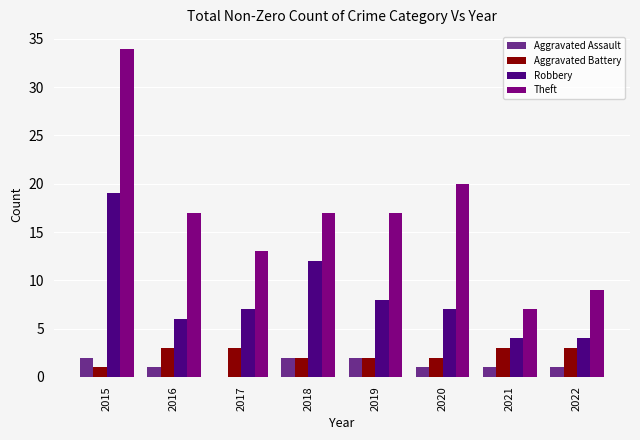

What is the maximum value shown in the chart?

34